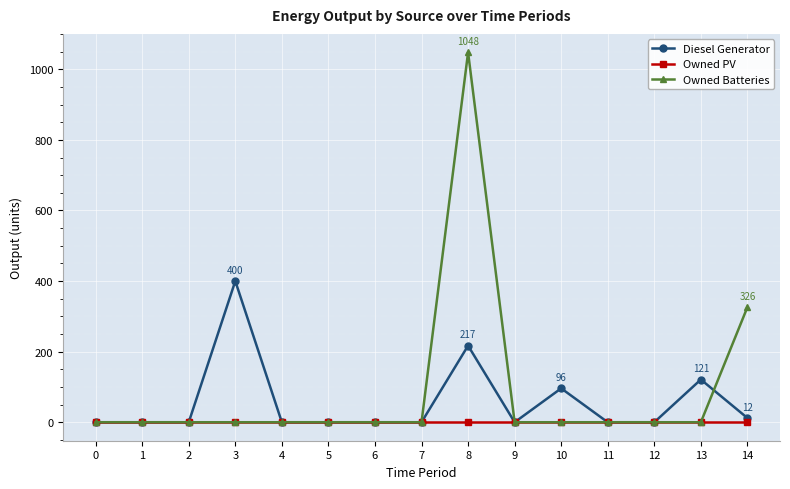

Rank the series by their maximum value, from highest to lowest.

Owned Batteries, Diesel Generator, Owned PV